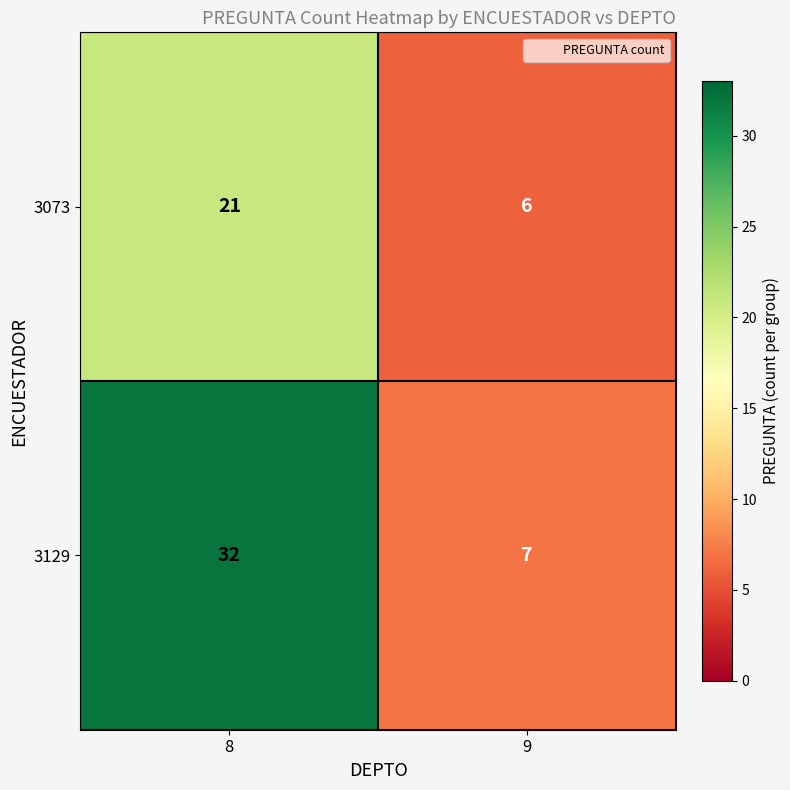

How many data points does each series have?

2